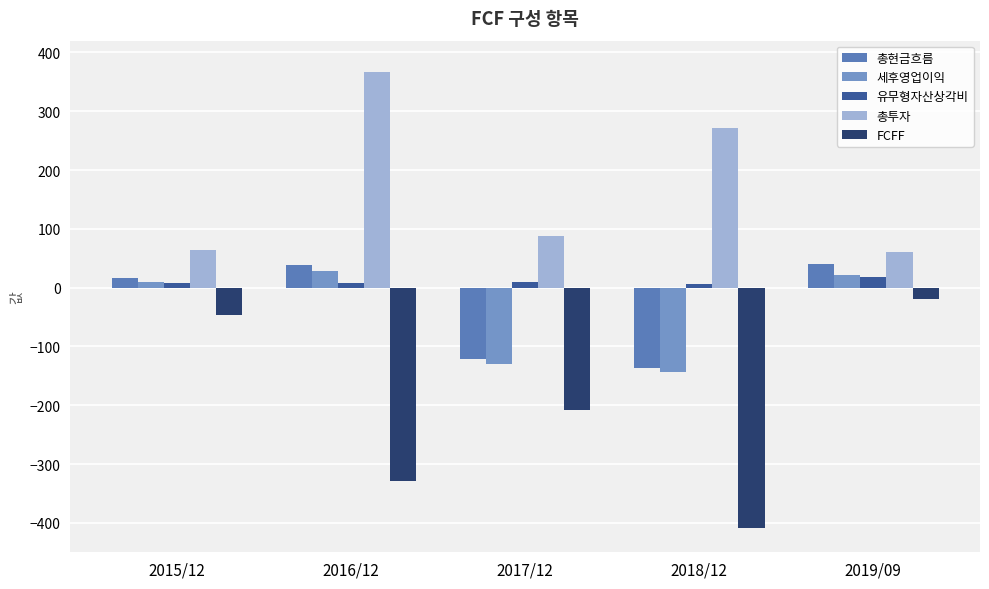

Which series has the largest total across all categories?

총투자